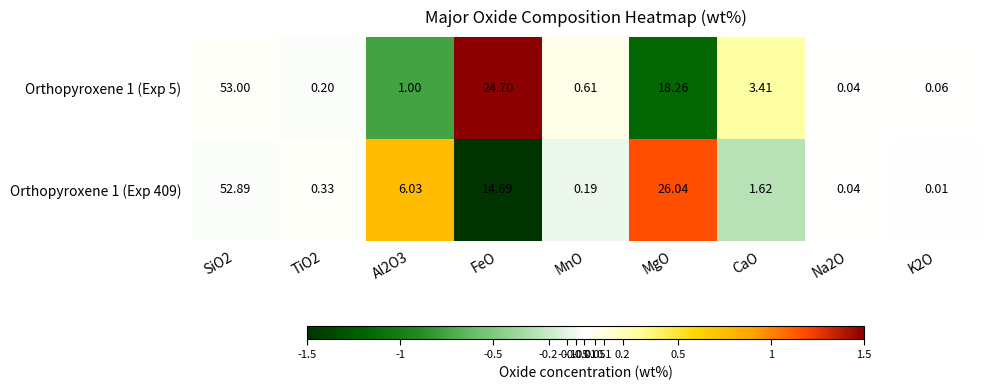

Between FeO and Na2O, which series saw the biggest shift?

Orthopyroxene 1 (Exp 5)